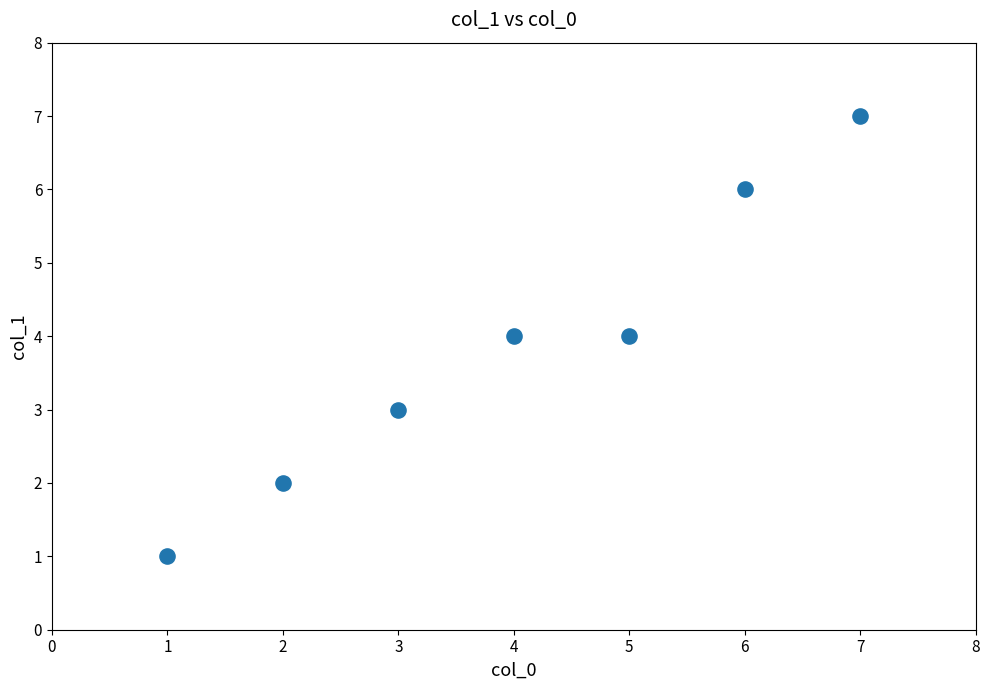

What is the average Y value?

4